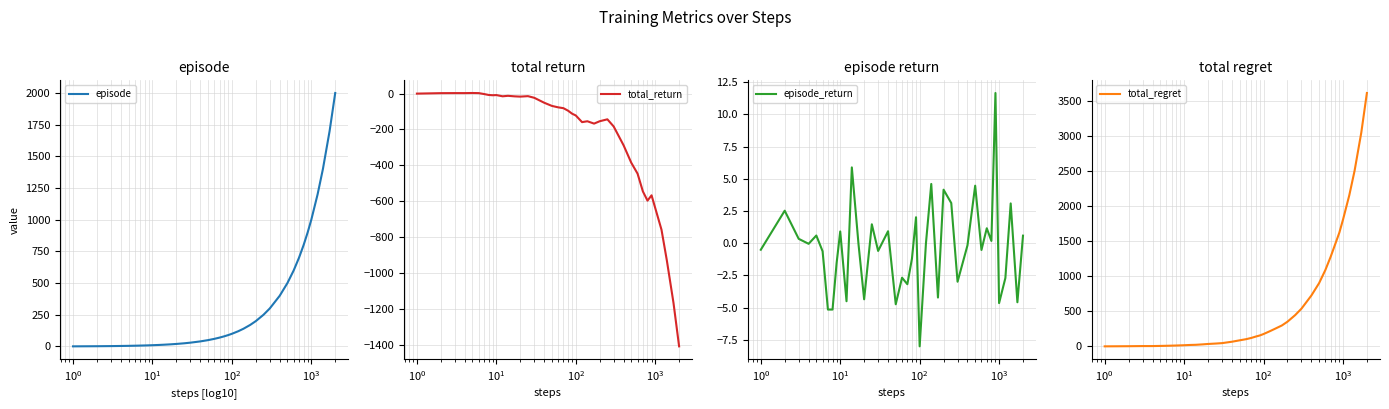

Between $\mathdefault{10^{-2}}$ and $\mathdefault{10^{1}}$, which series saw the biggest shift?

total_regret